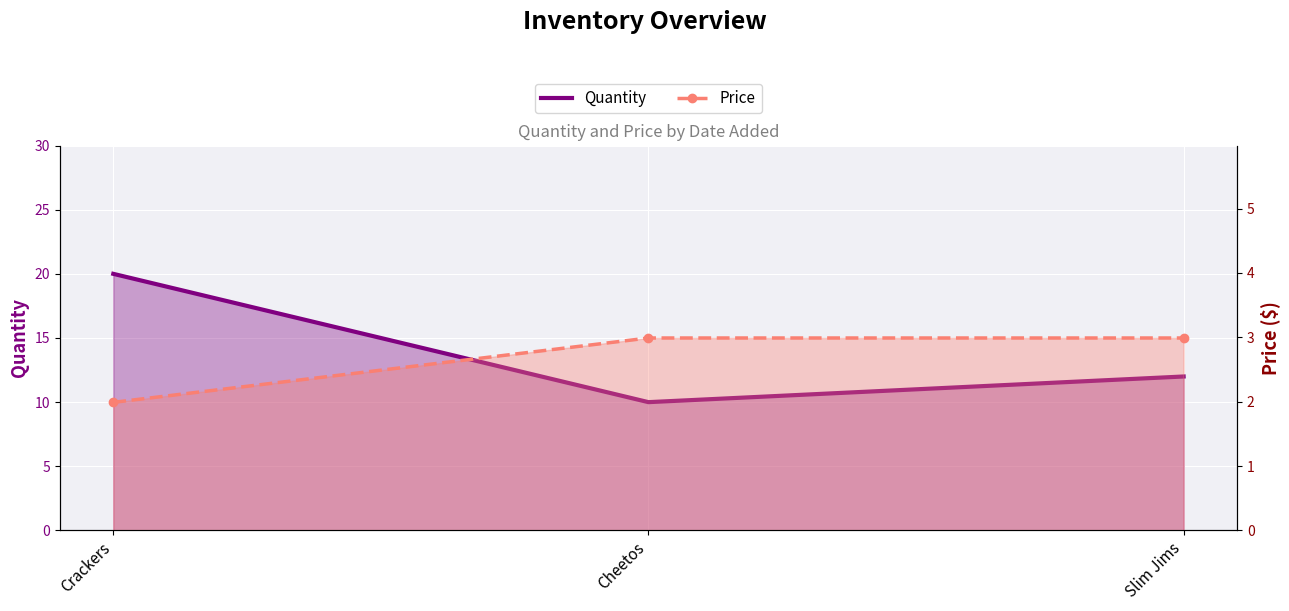

What is the difference between the highest and lowest values at Crackers?

18.0